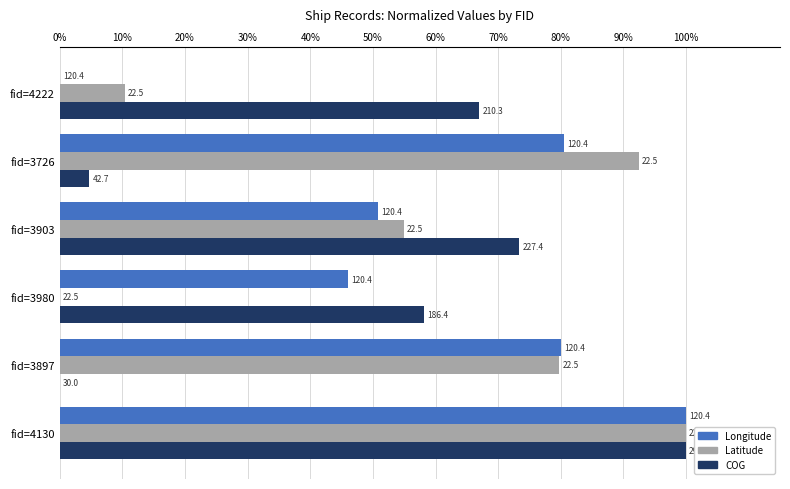

What is the maximum value for COG?

100.0